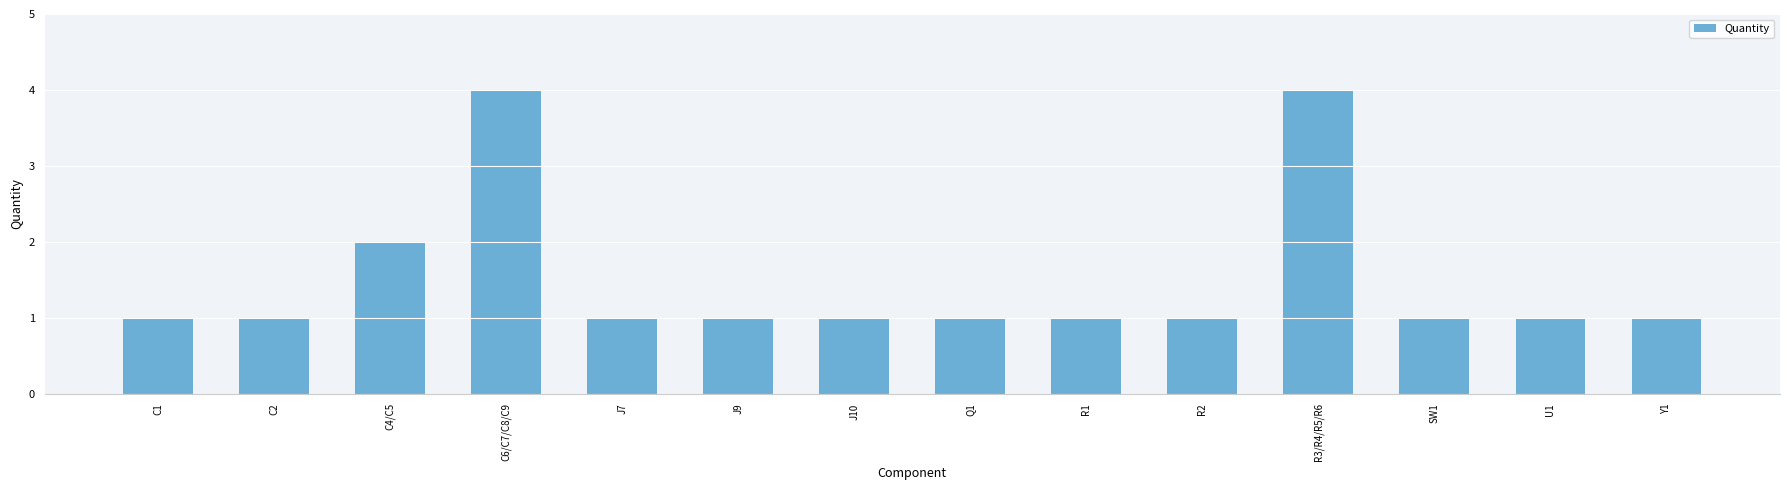

What is the greatest value displayed?

4